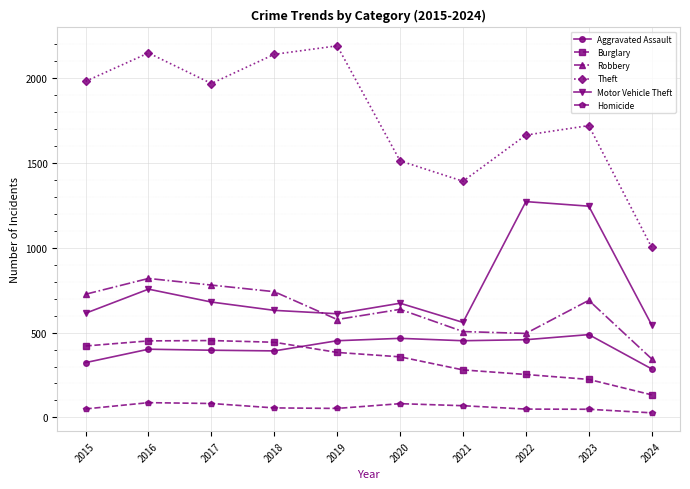

Is the value of Theft at 2018 greater than the value of Motor Vehicle Theft at 2023?

Yes